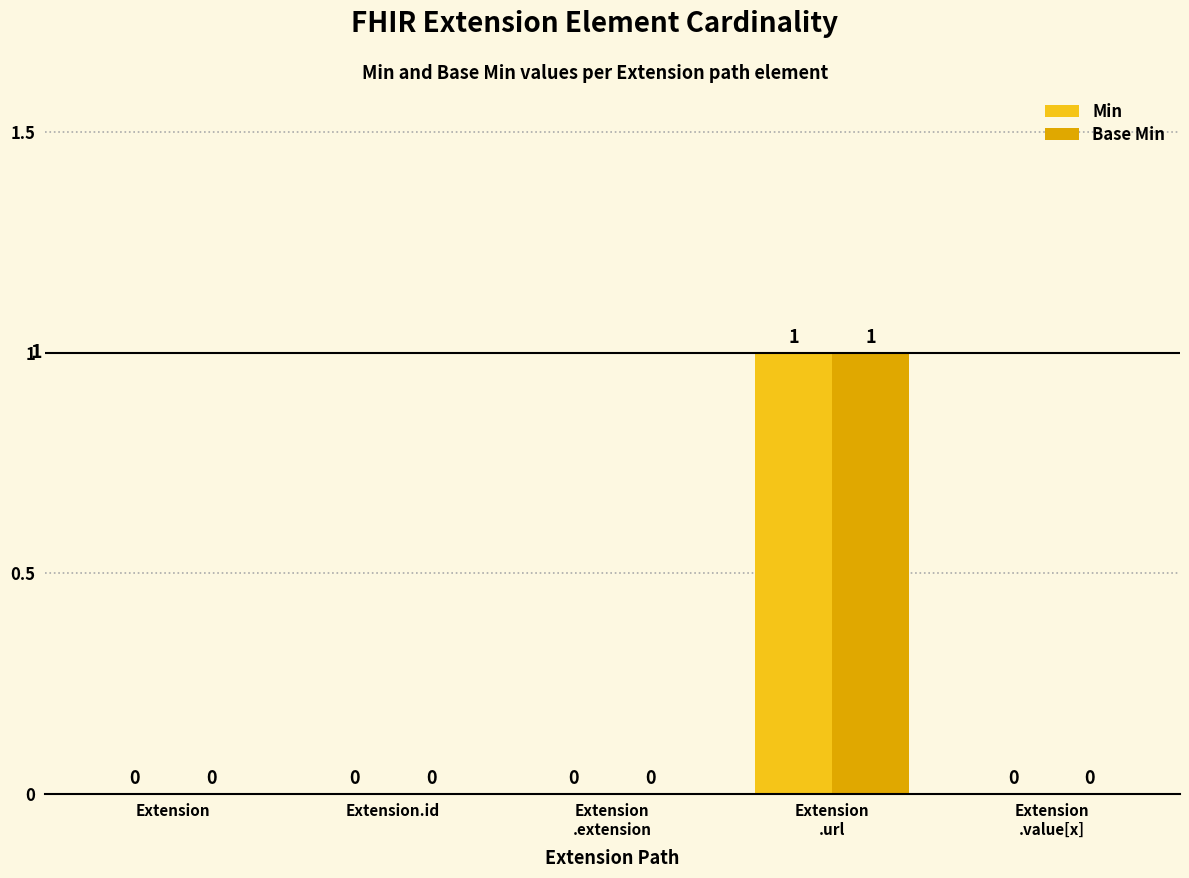

Is it true that Min equals 0 at Extension.id?

True